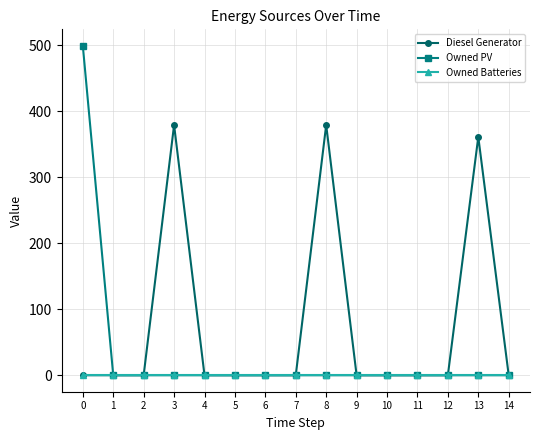

Reading left to right, transcribe all the data shown in this chart.

Diesel Generator: 0=0	1=0	2=0	3=379	4=0	5=0	6=0	7=0	8=379	9=0	10=0	11=0	12=0	13=361	14=0
Owned PV: 0=499	1=0	2=0	3=0	4=0	5=0	6=0	7=0	8=0	9=0	10=0	11=0	12=0	13=0	14=0
Owned Batteries: 0=0	1=0	2=0	3=0	4=0	5=0	6=0	7=0	8=0	9=0	10=0	11=0	12=0	13=0	14=0